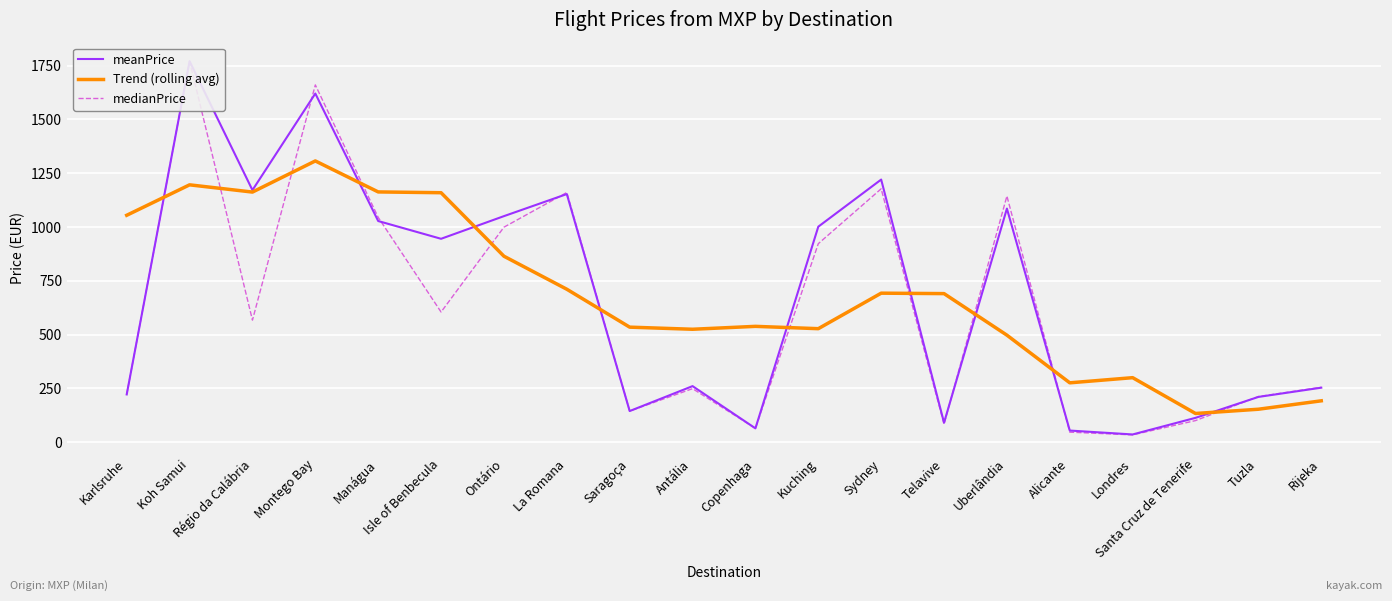

Is it true that medianPrice equals 340.6 at La Romana?

False